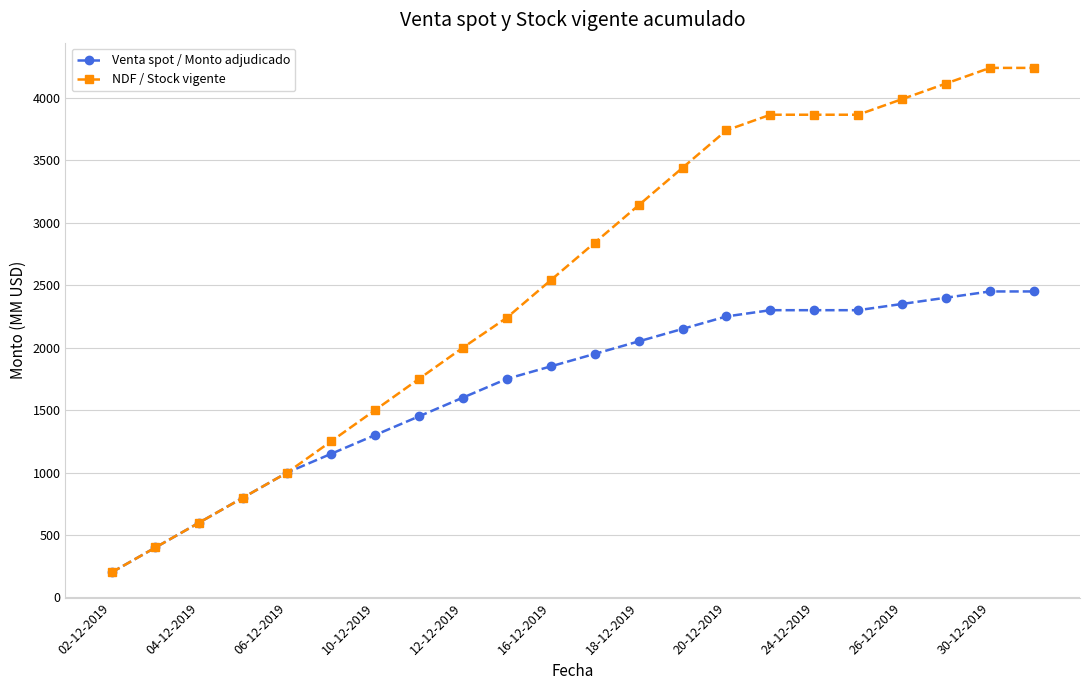

Which series has the largest total across all categories?

NDF / Stock vigente